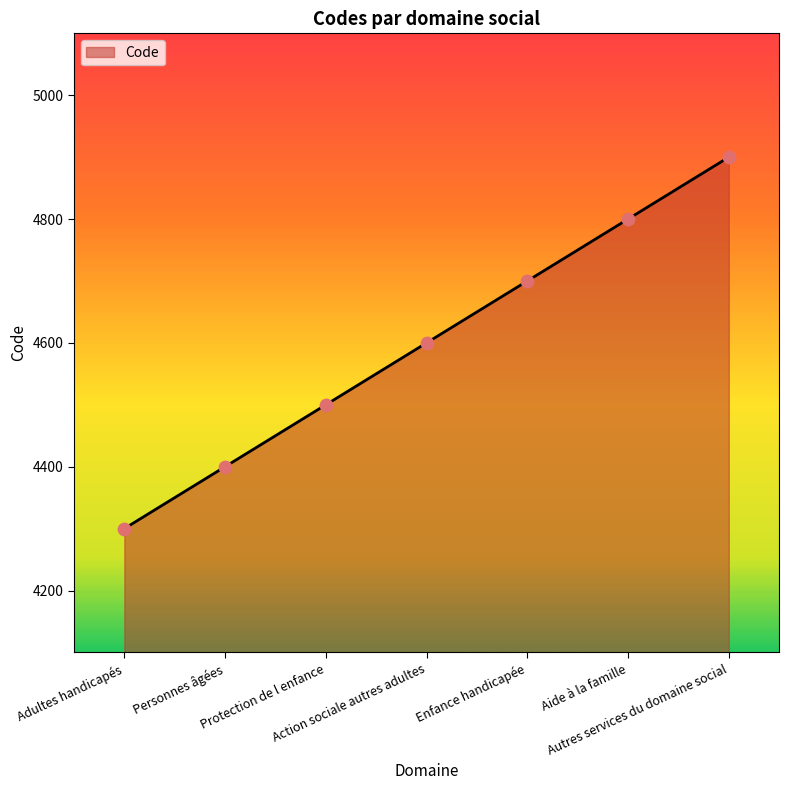

Which has a higher value, Aide à la famille or Protection de l enfance?

Aide à la famille